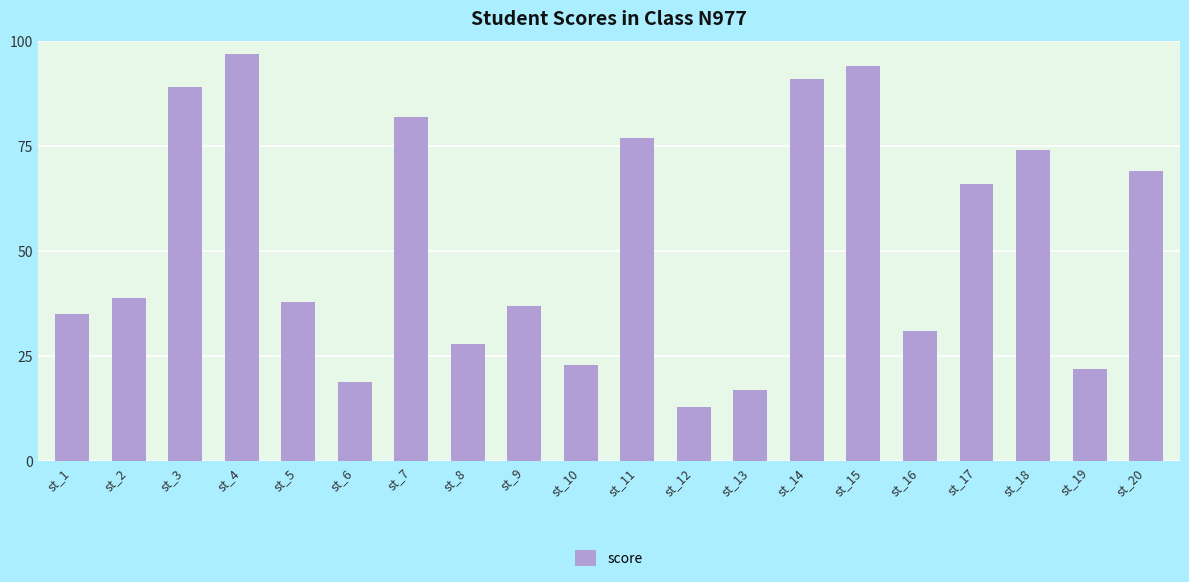

What is the smallest value displayed?

13